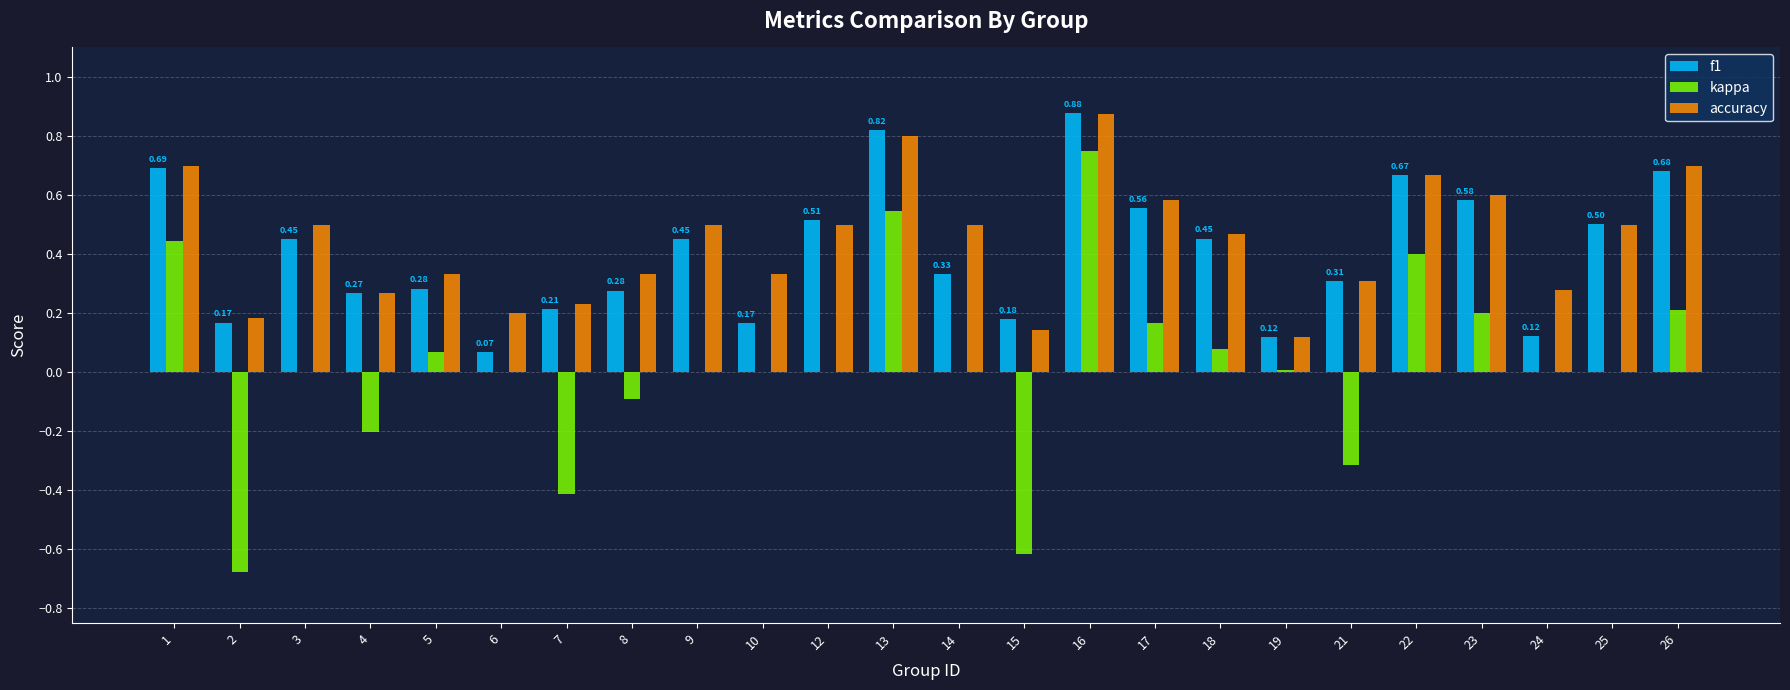

What is the sum of all accuracy values?

10.6